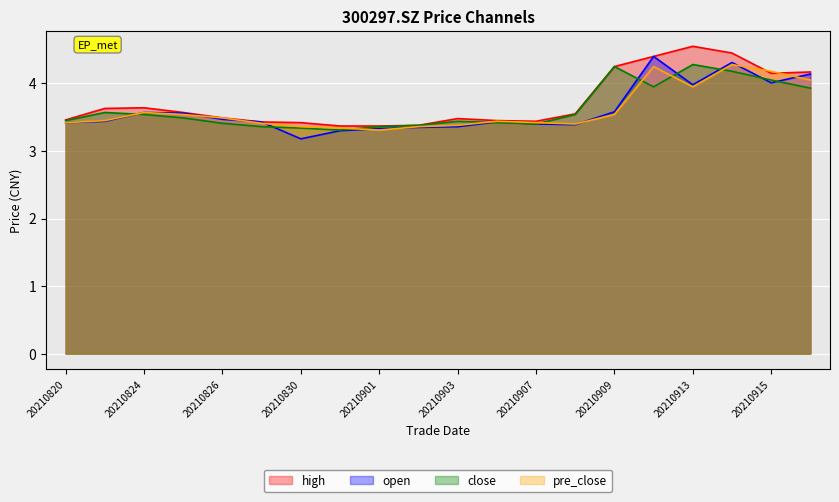

At how many categories does at least one series exceed 4?

6